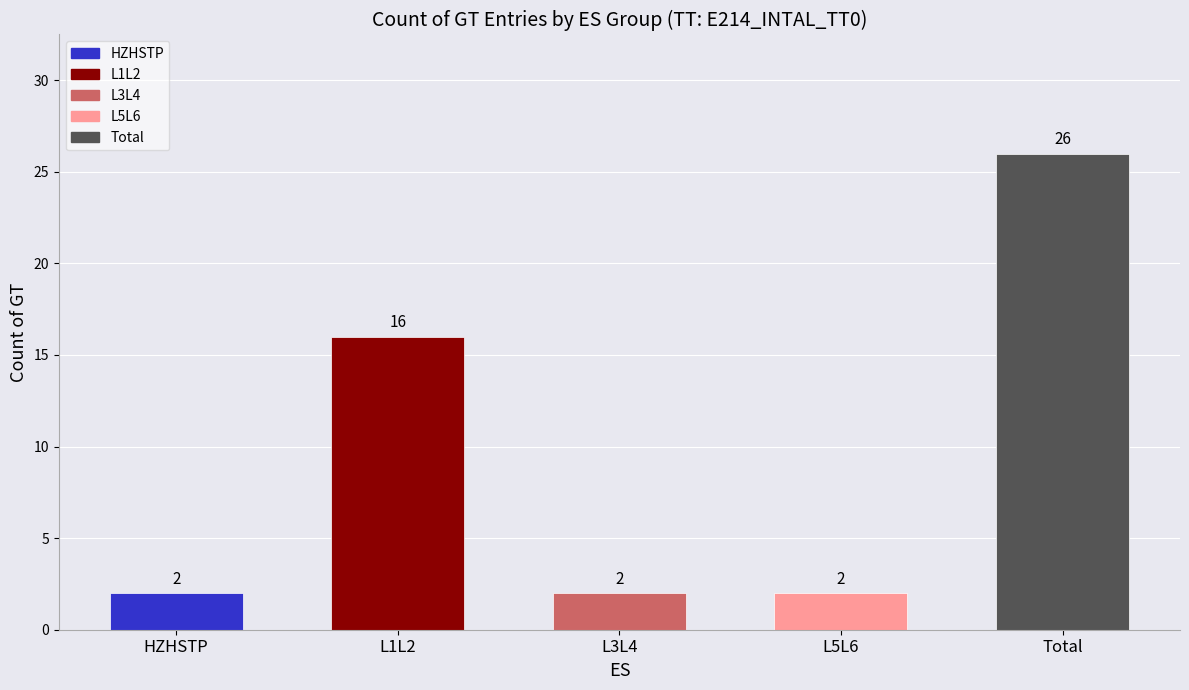

Reading left to right, extract all data points from this chart.

2	16	2	2	26